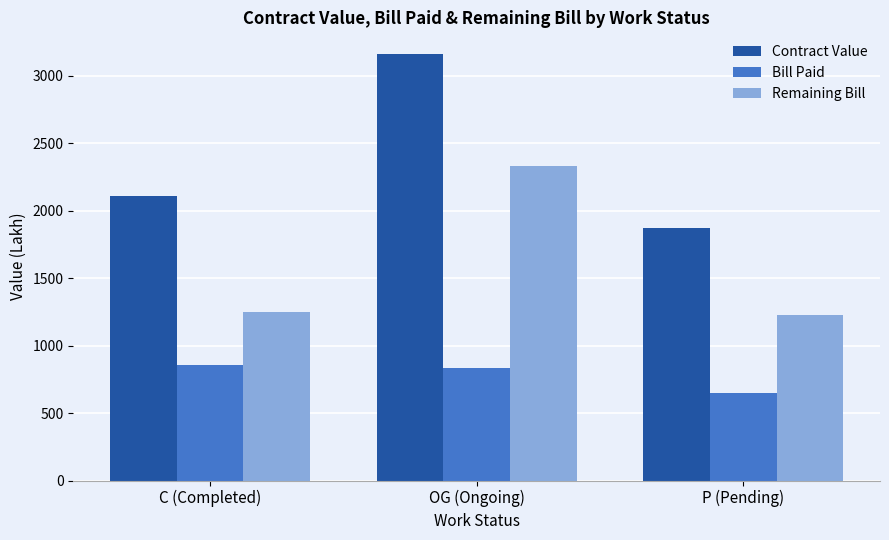

What is the sum of all Contract Value values?

7139.4